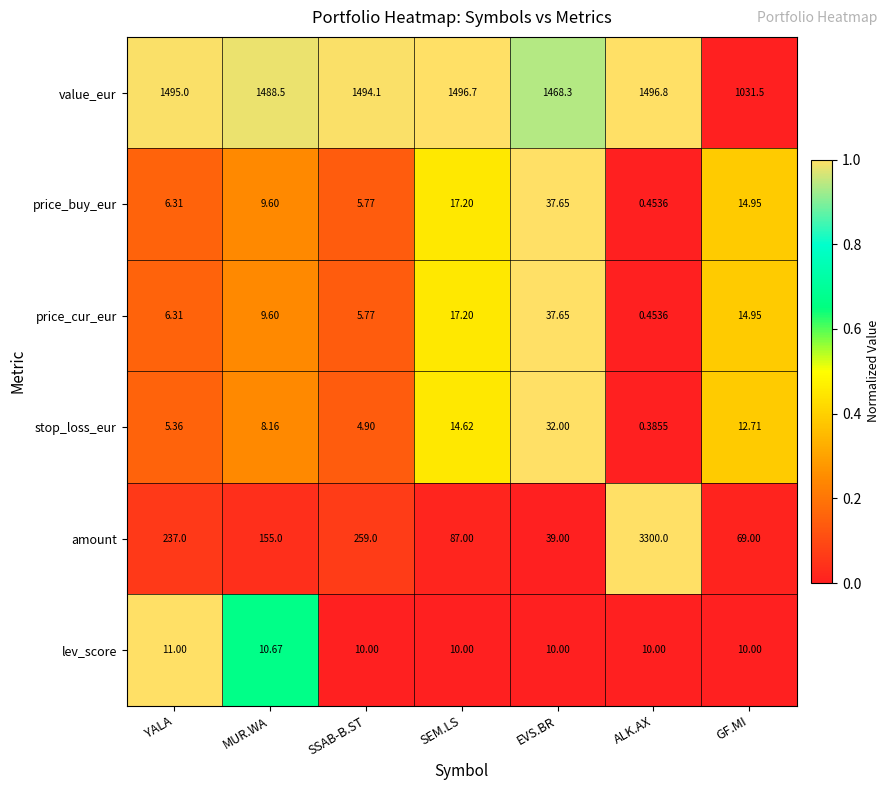

Which series has the largest range (max minus min)?

amount